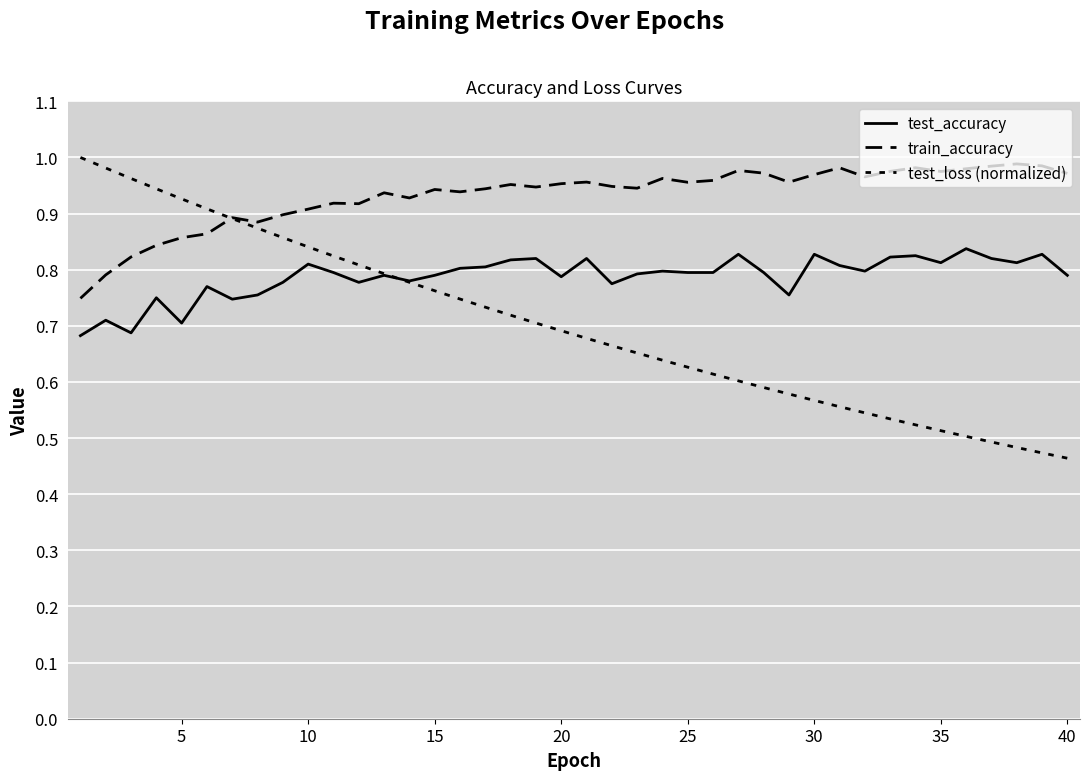

Does the chart display data point markers on the line(s)?

No